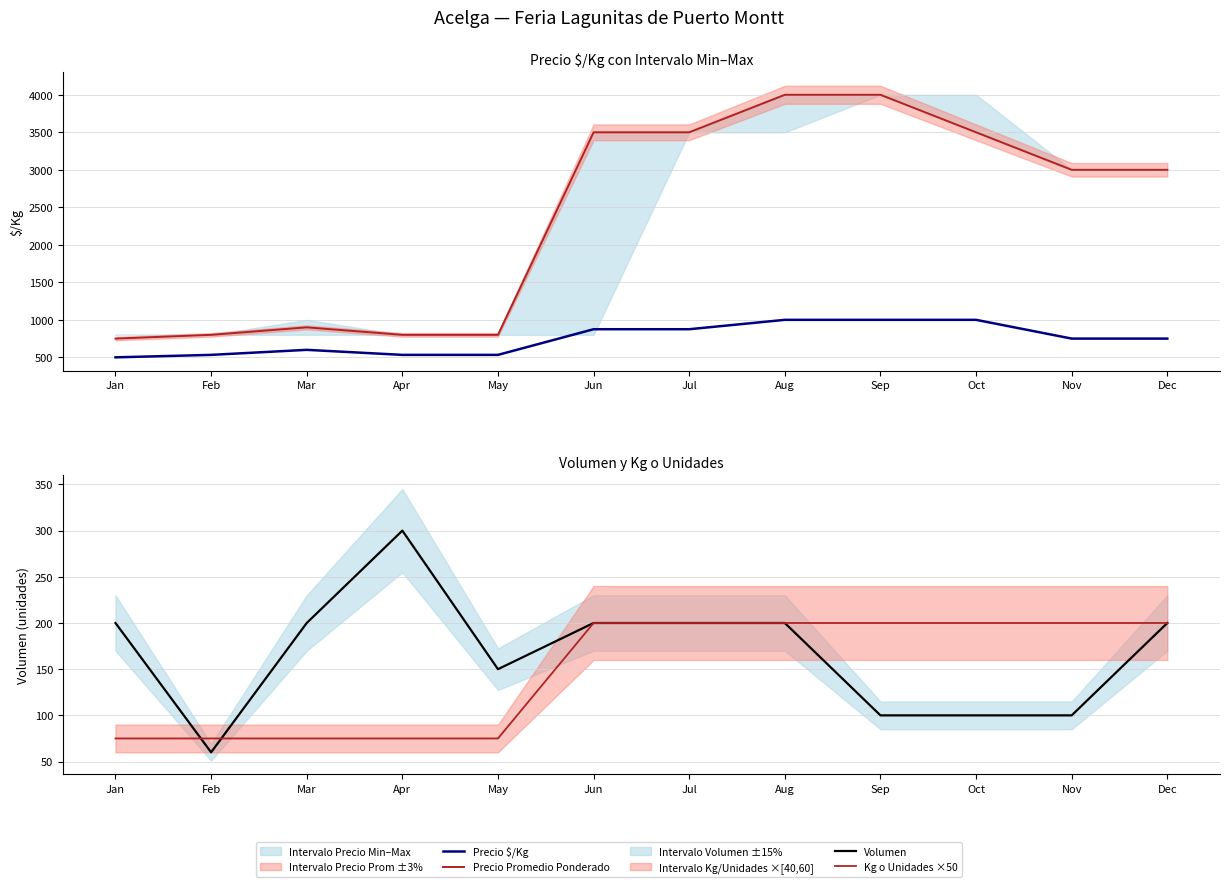

What is the smallest value displayed?

60